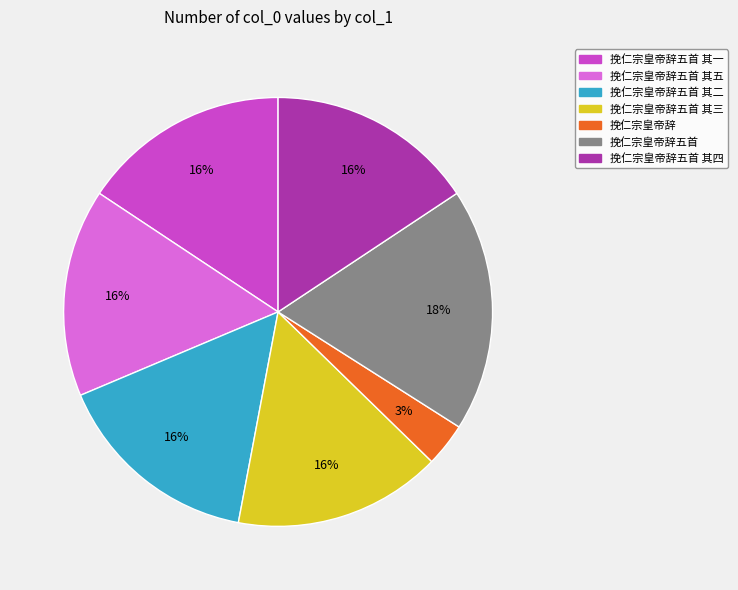

How many segments does this pie chart have?

7